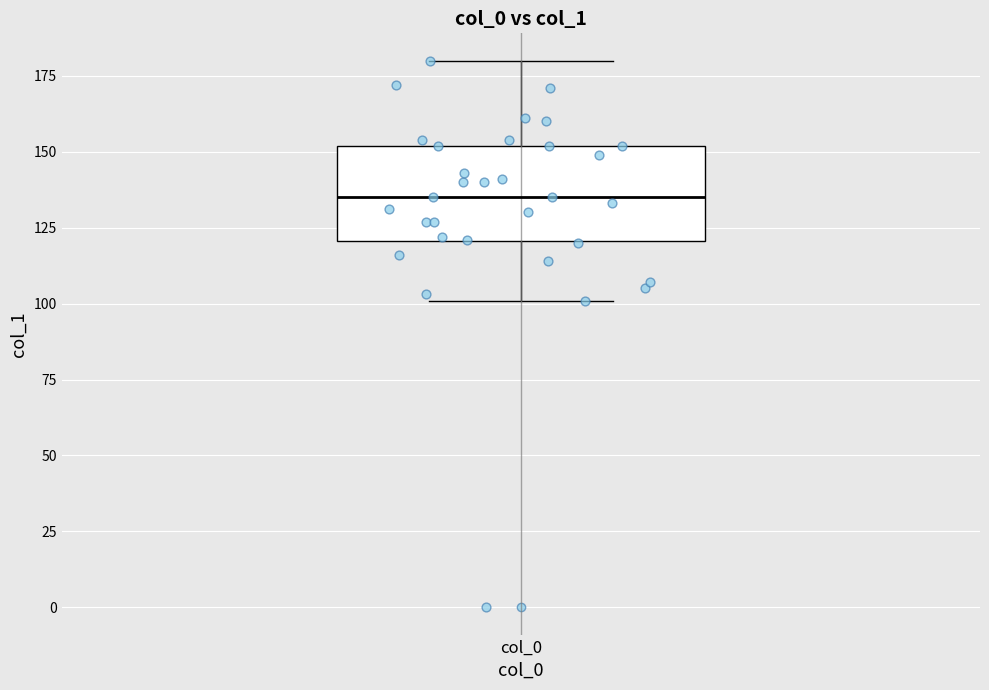

Where does the median line of the box for col_0 sit on the y-axis? The values are not printed on the chart, so give them approximately, as read against the axis.

135